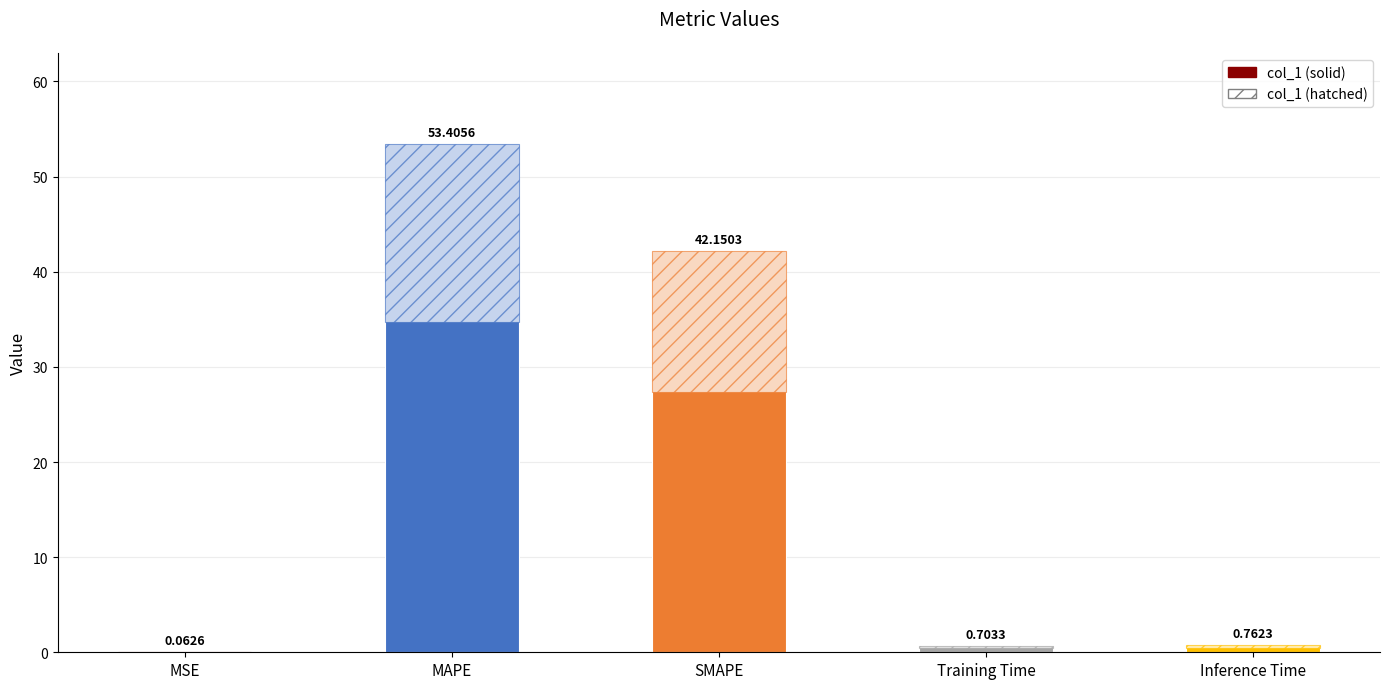

What is the approximate value at SMAPE?

42.2